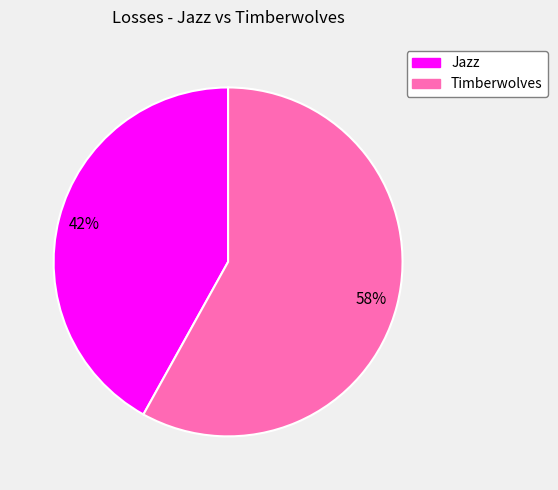

How many slices are in this pie chart?

2